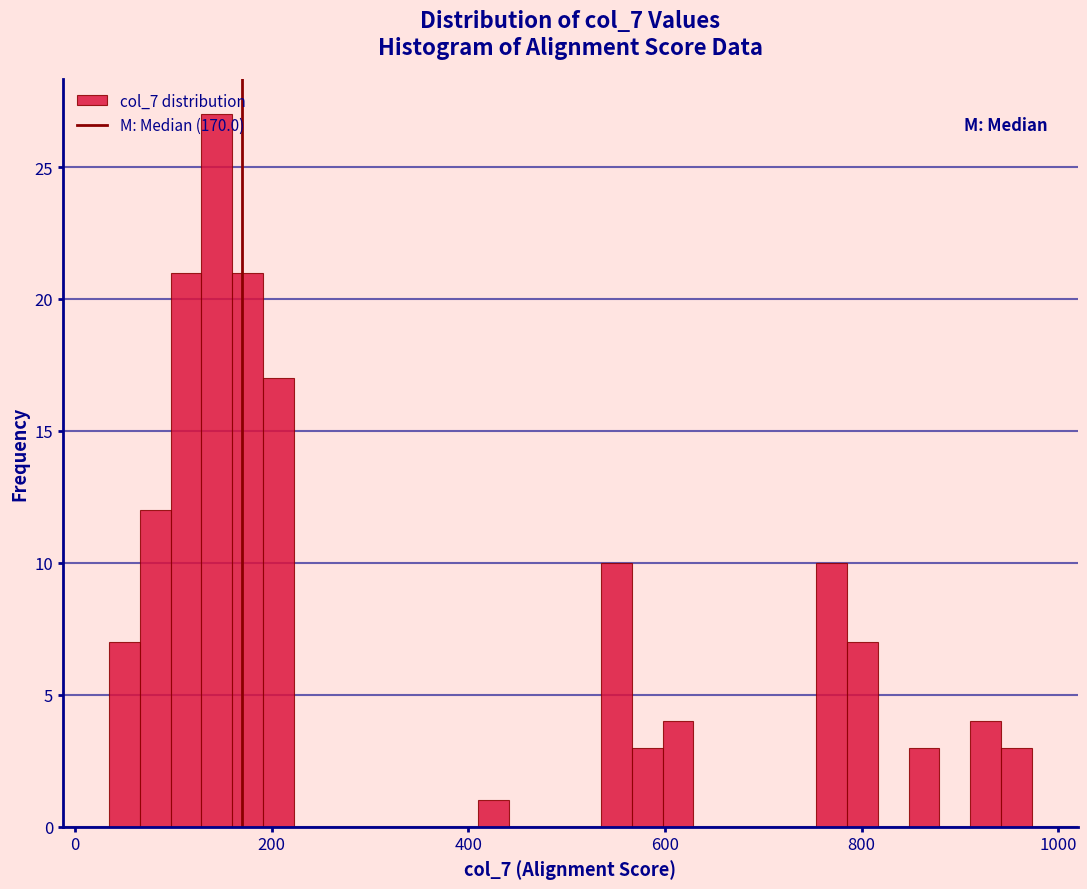

Around what value on the x-axis is the tallest bar? Give the approximate position of its centre, as read against the axis.

140